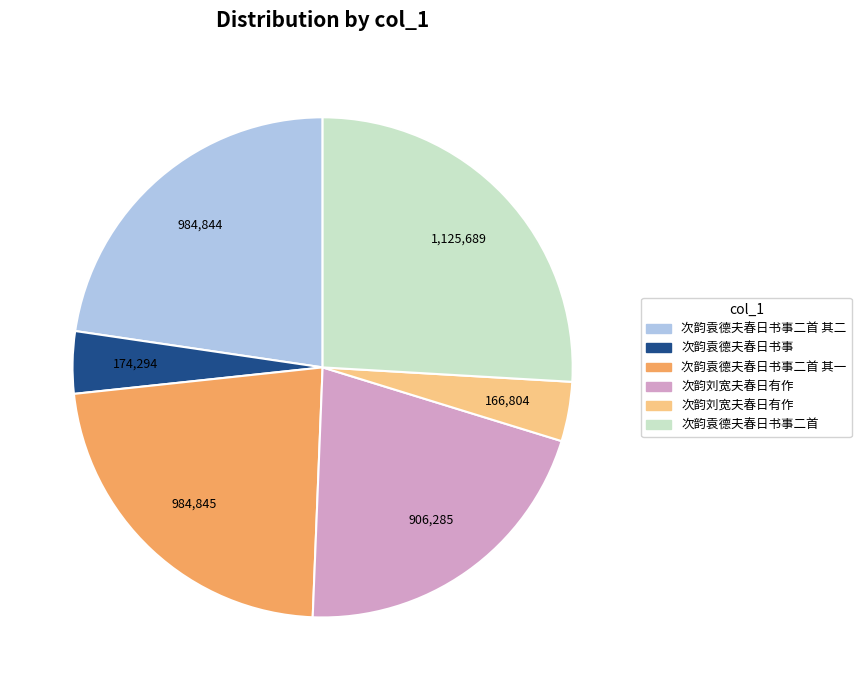

Does any single category account for the majority?

No